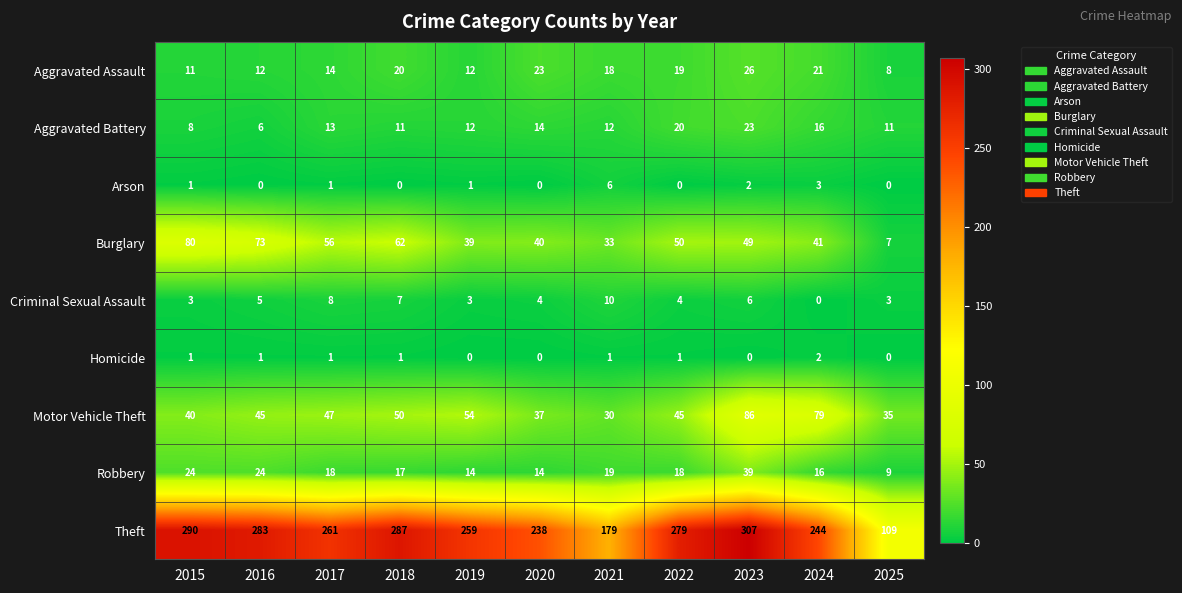

At which label is Theft closest to 208?

2021